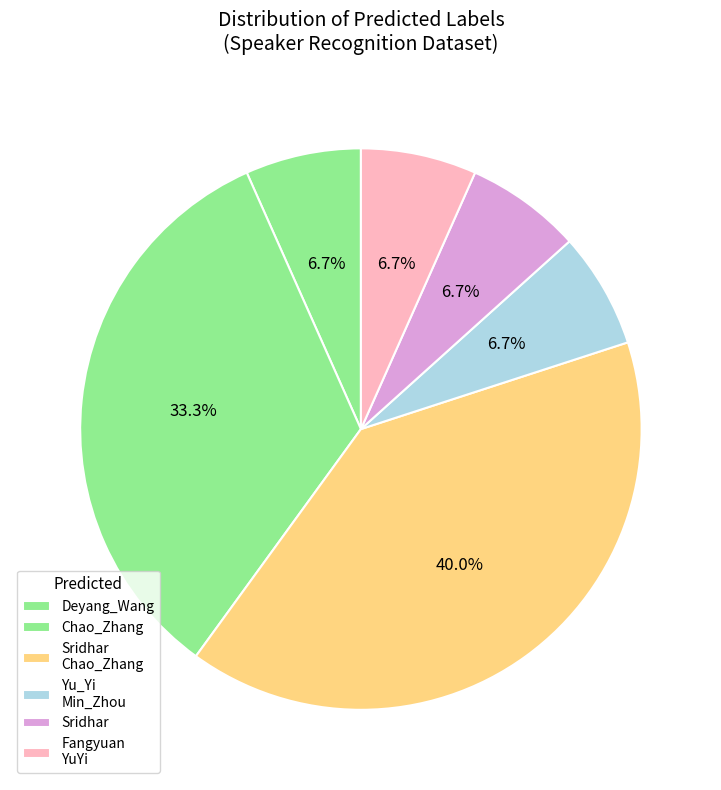

How many slices are in this pie chart?

6